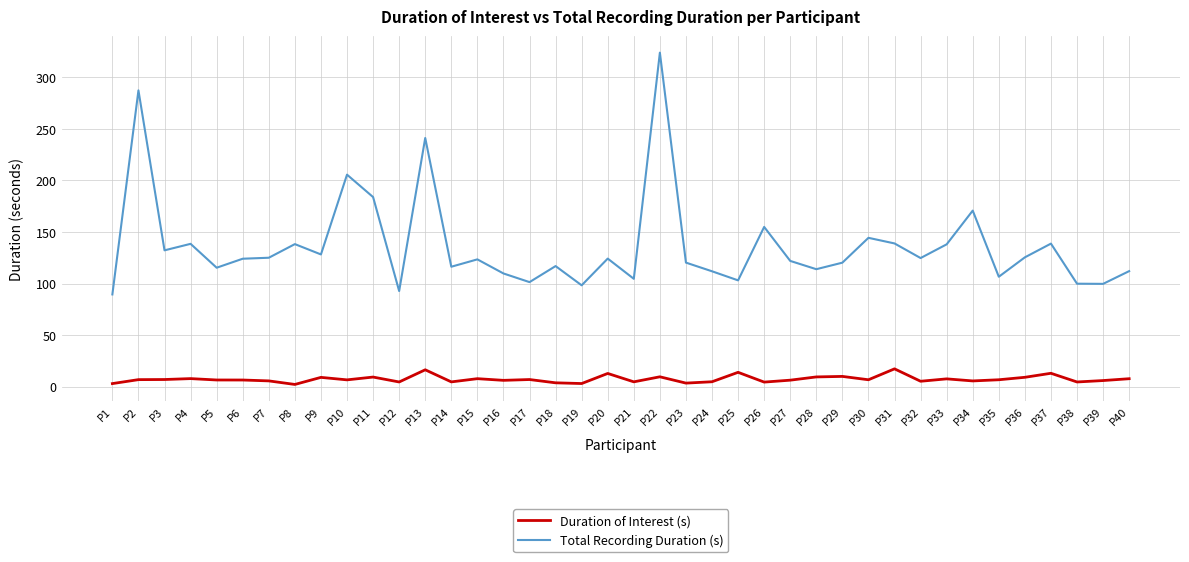

Which category has the highest value in the Total Recording Duration (s) series?

P22